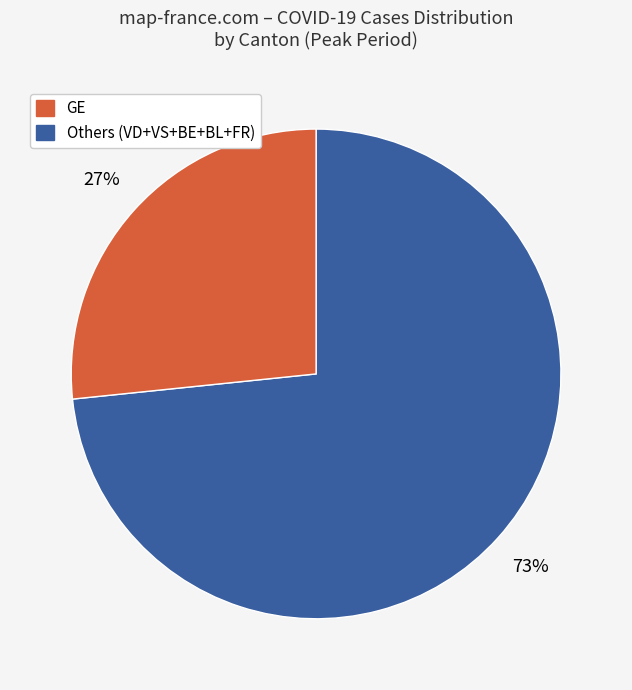

How many segments does this pie chart have?

2